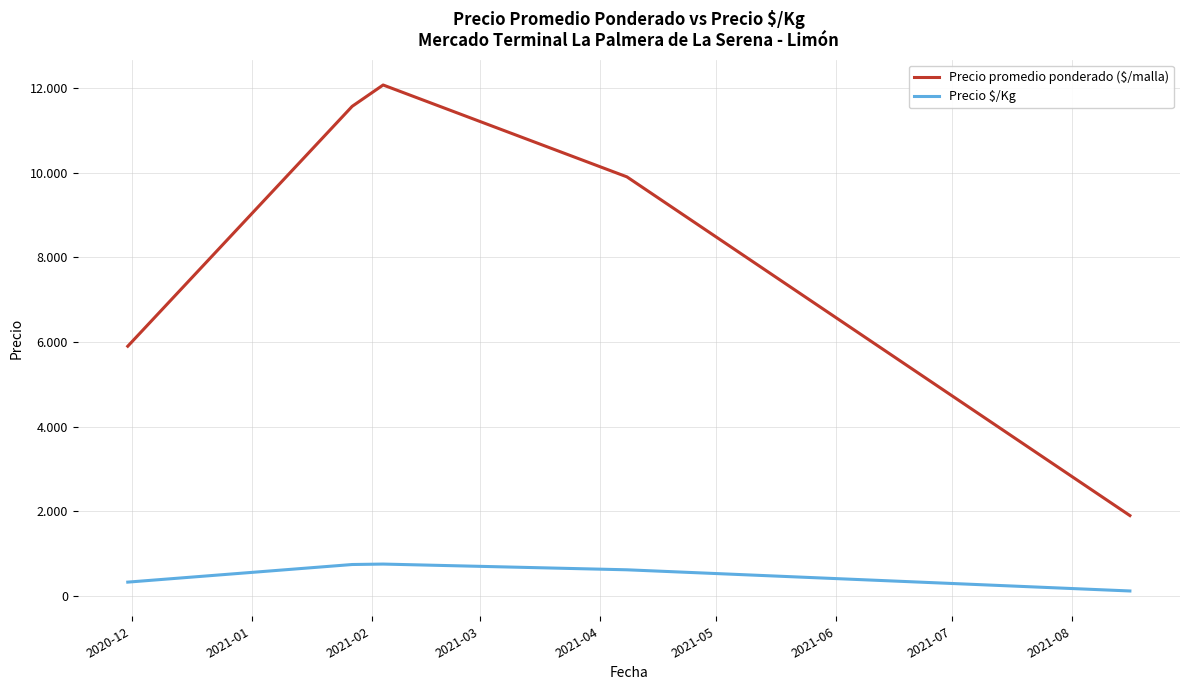

How many interior local peaks does the Precio promedio ponderado ($/malla) series have?

1